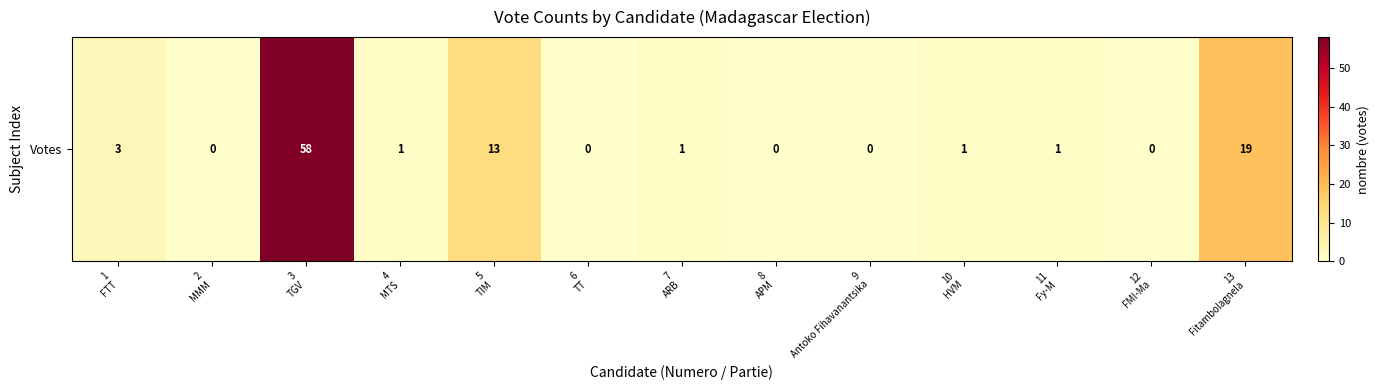

Reading left to right, what are all the values shown in this chart?

3	0	58	1	13	0	1	0	0	1	1	0	19